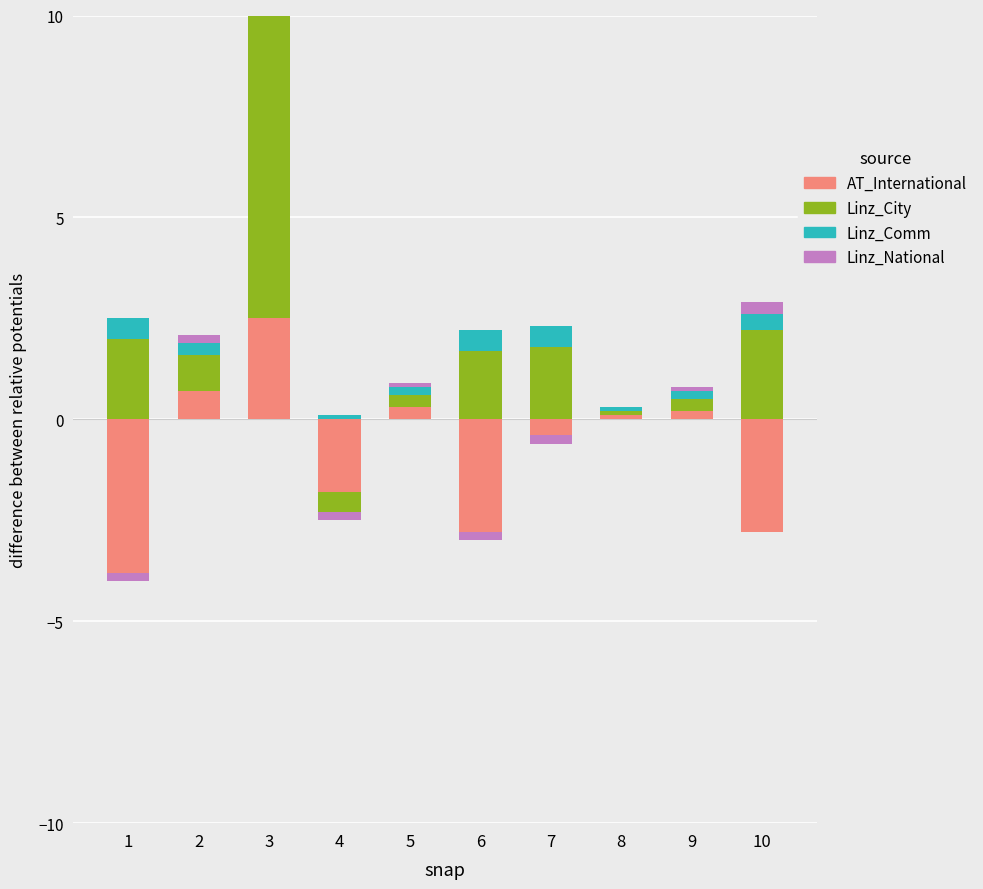

What is the difference between the second highest and second lowest values in the Linz_Comm series?

0.4